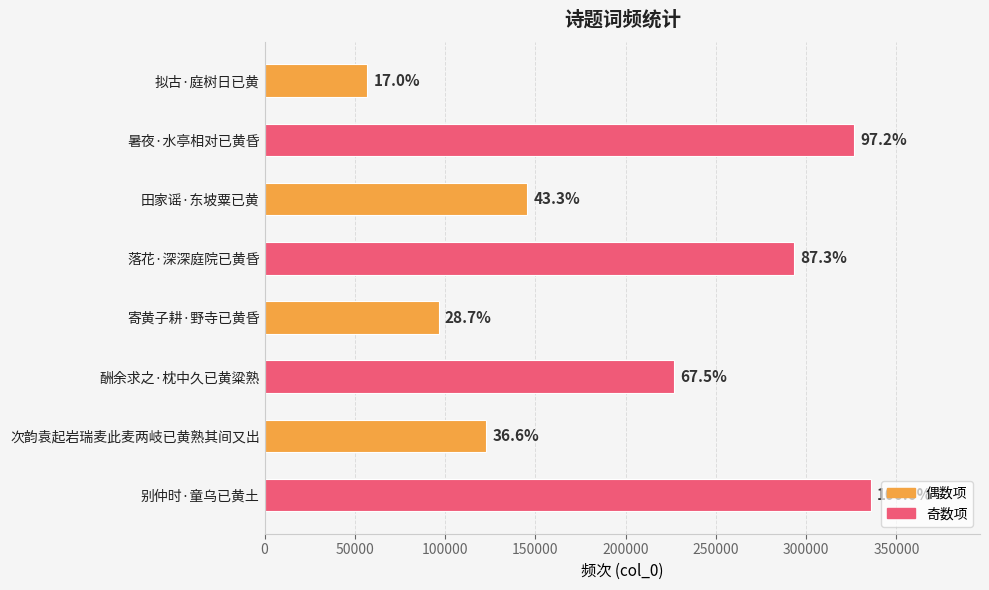

Are the bars horizontal?

Yes